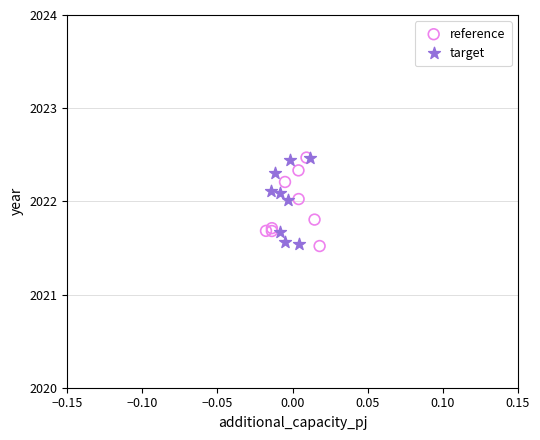

What are all the series names shown in the legend?

reference, target